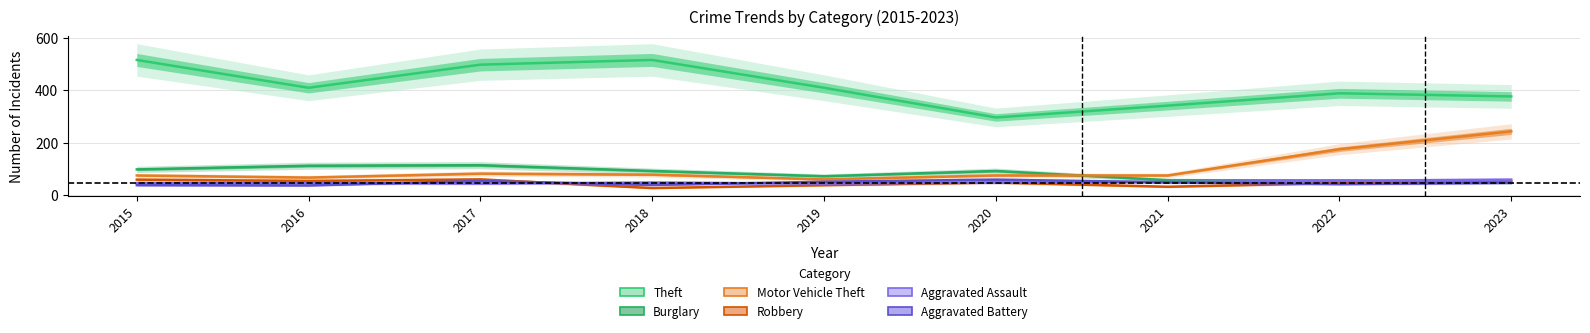

Is it true that Robbery equals 28 at 2023?

False